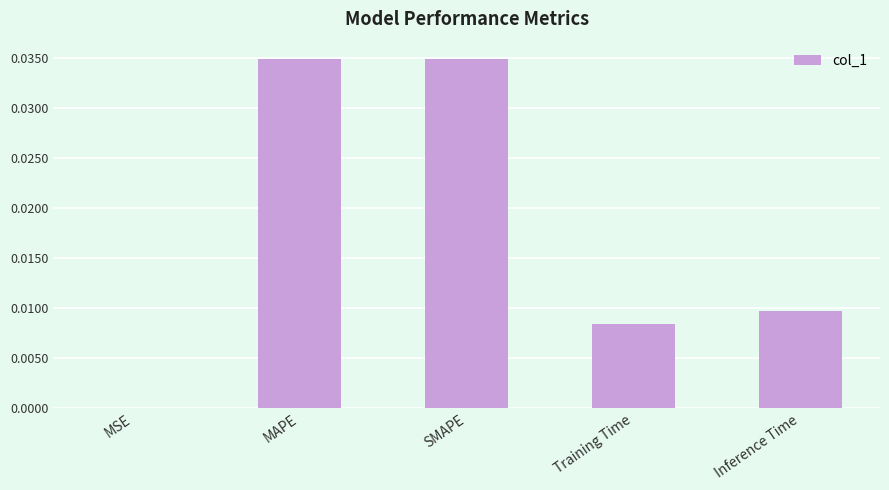

Between Training Time and SMAPE, which is larger?

SMAPE